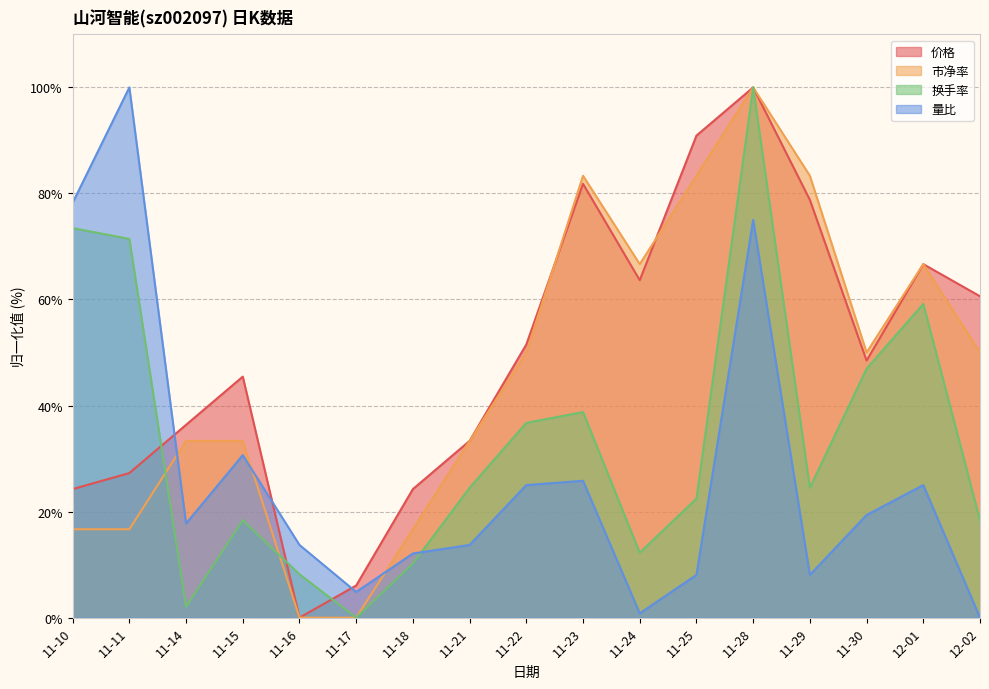

What is the value of the 市净率 point at the 2nd from the left?

16.7